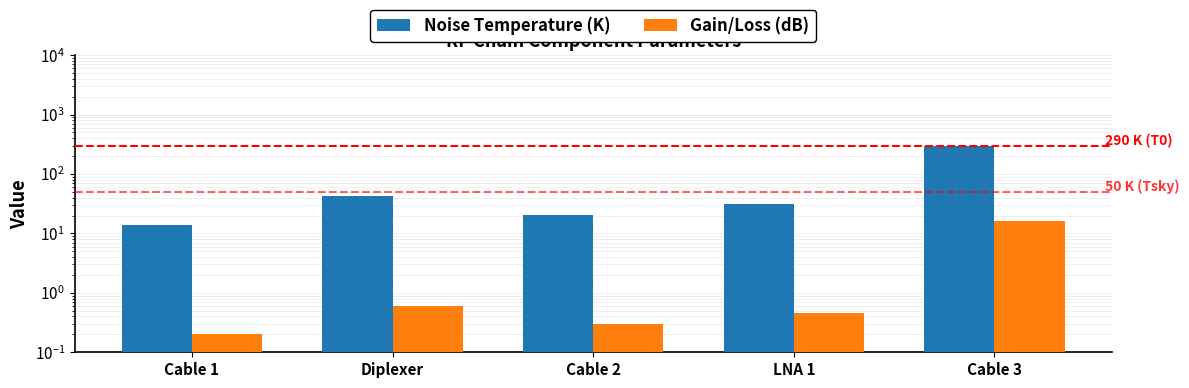

How many groups of bars are there?

5